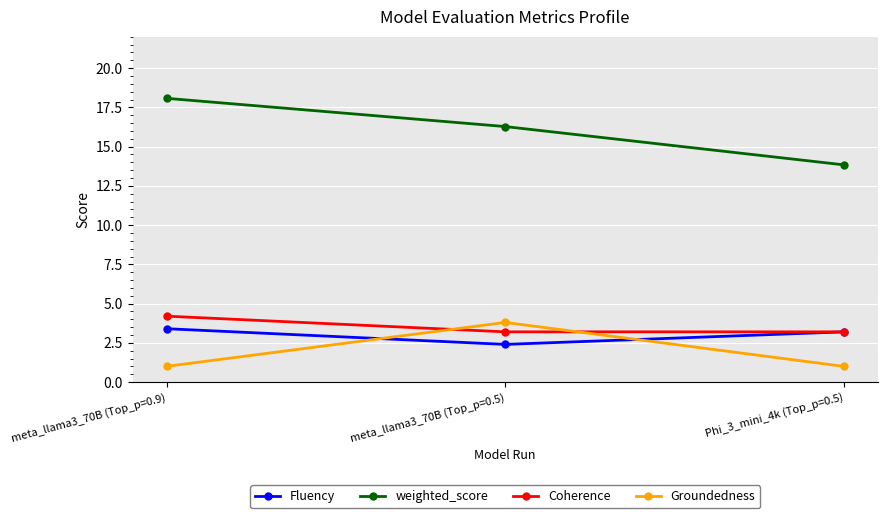

Rank the series at meta_llama3_70B (Top_p=0.5) from lowest to highest value.

Fluency, Coherence, Groundedness, weighted_score